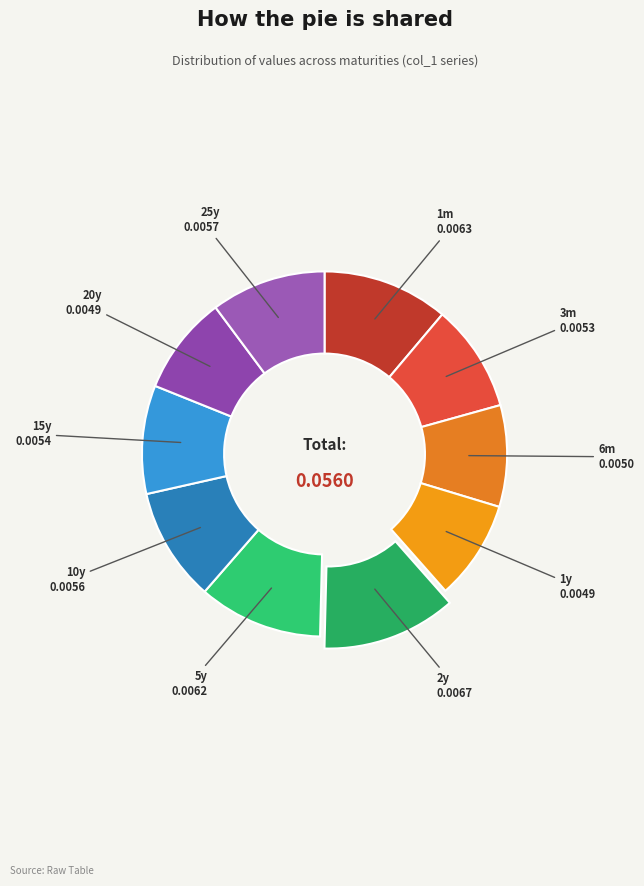

Between 25y and 2y, which is larger?

2y